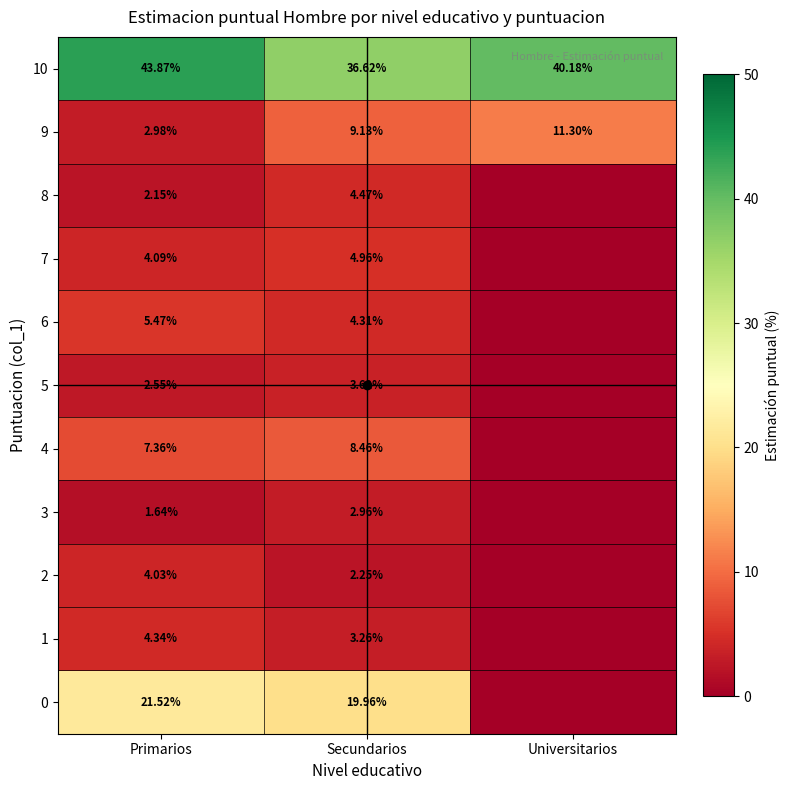

What is the total value across all series at Primarios?

100.0